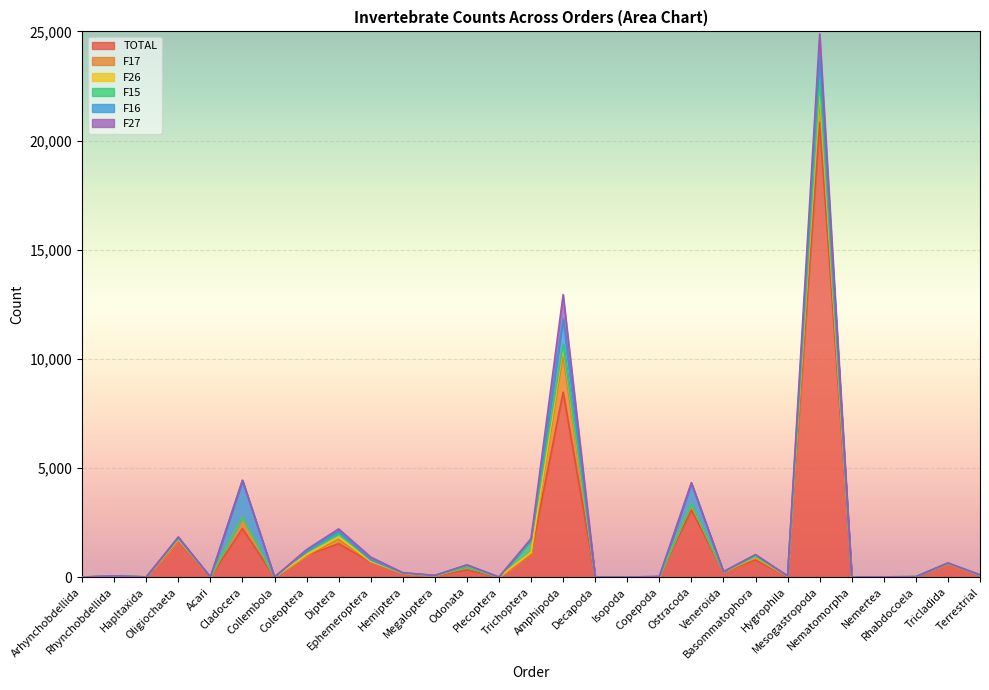

What is the lowest value of the TOTAL series?

1